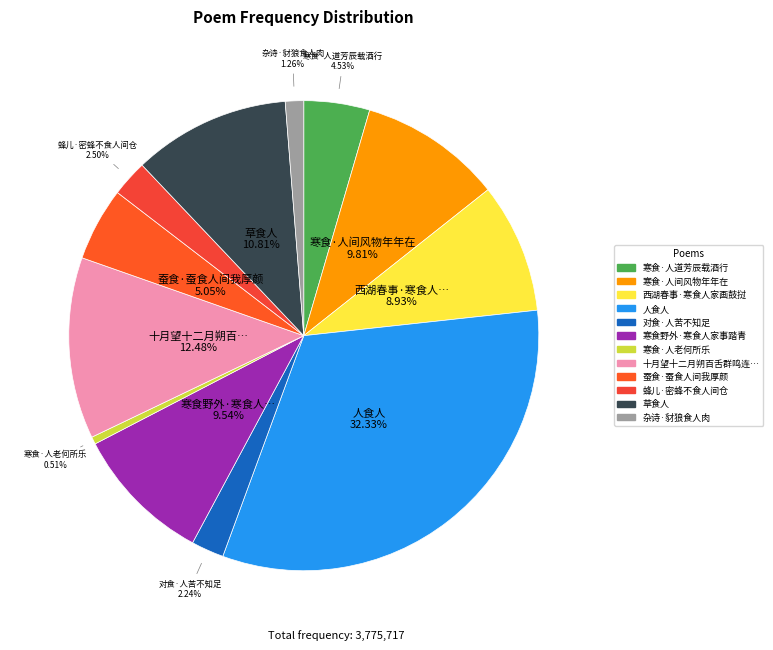

How many slices are in this pie chart?

12